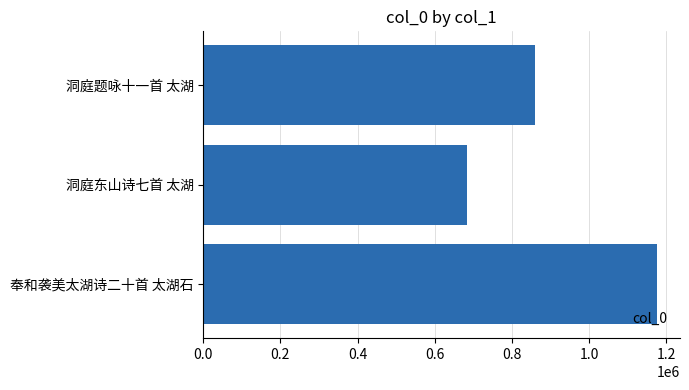

Are the bars horizontal?

Yes